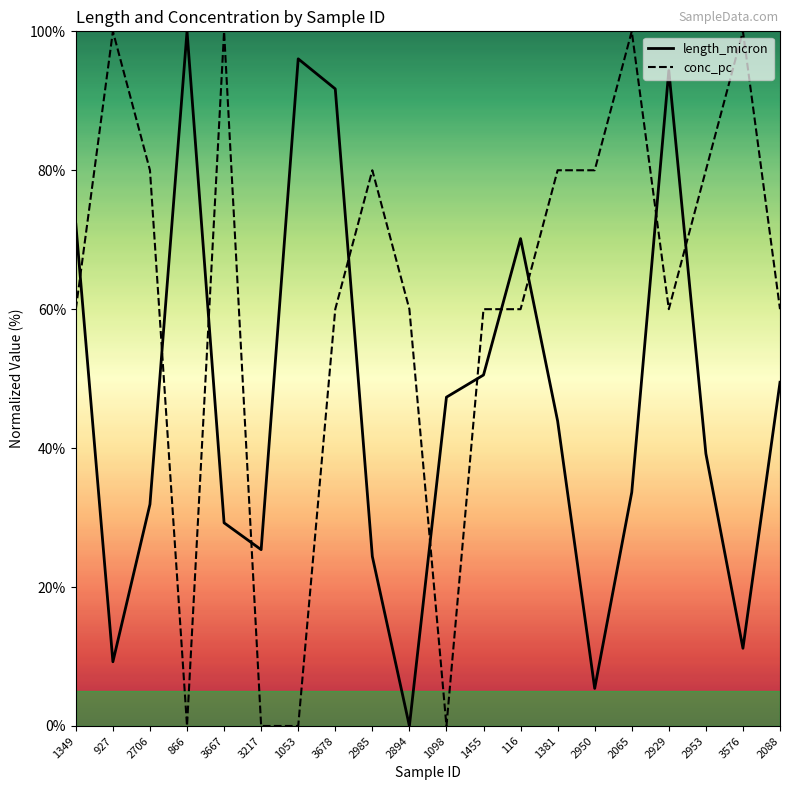

In conc_pc, how many points are lower than both neighbors (excluding endpoints)?

3